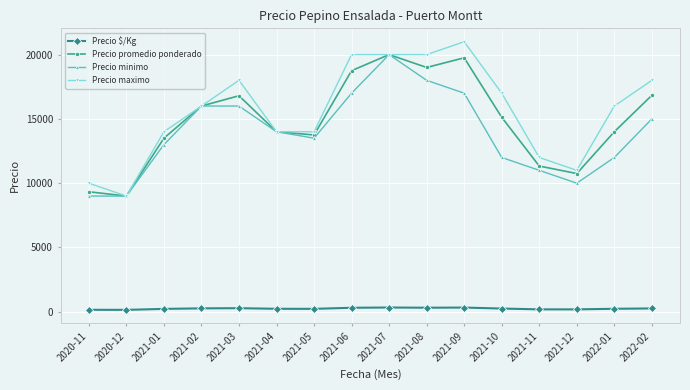

Between 2021-02 and 2021-09, which series saw the biggest shift?

Precio maximo